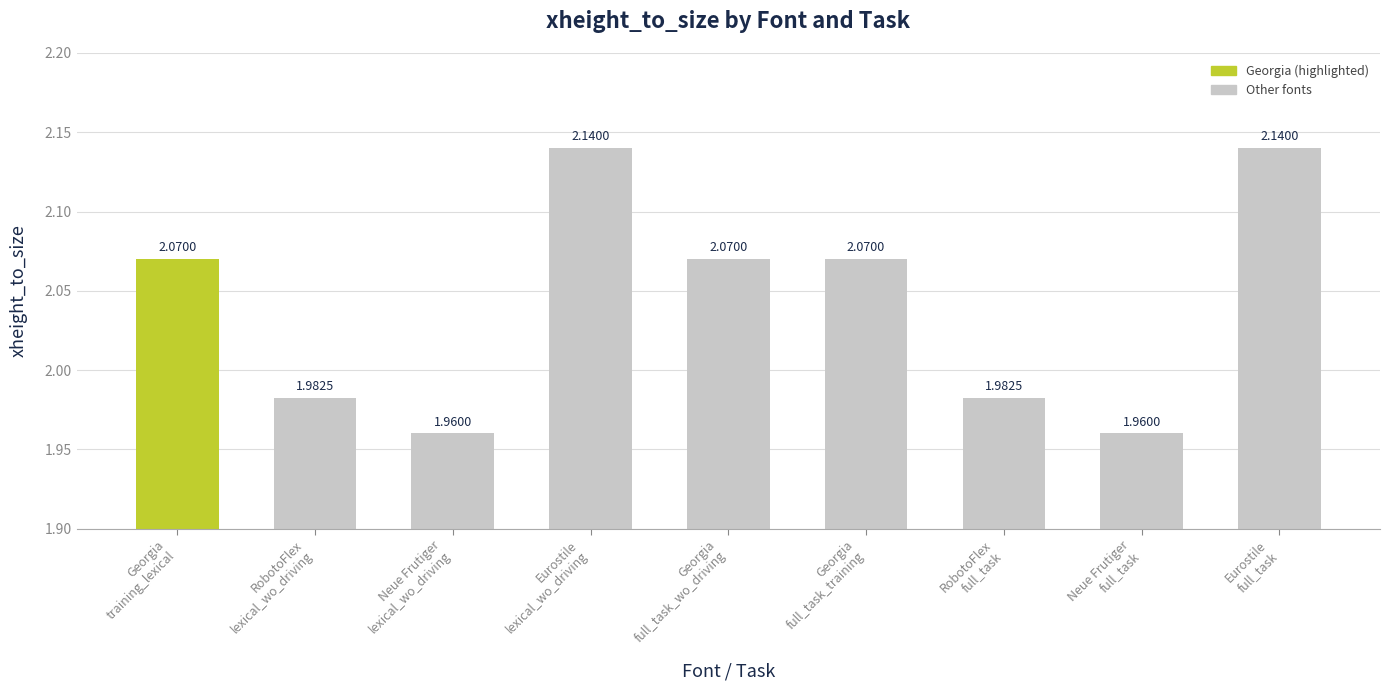

What is the sum of all values?

18.4